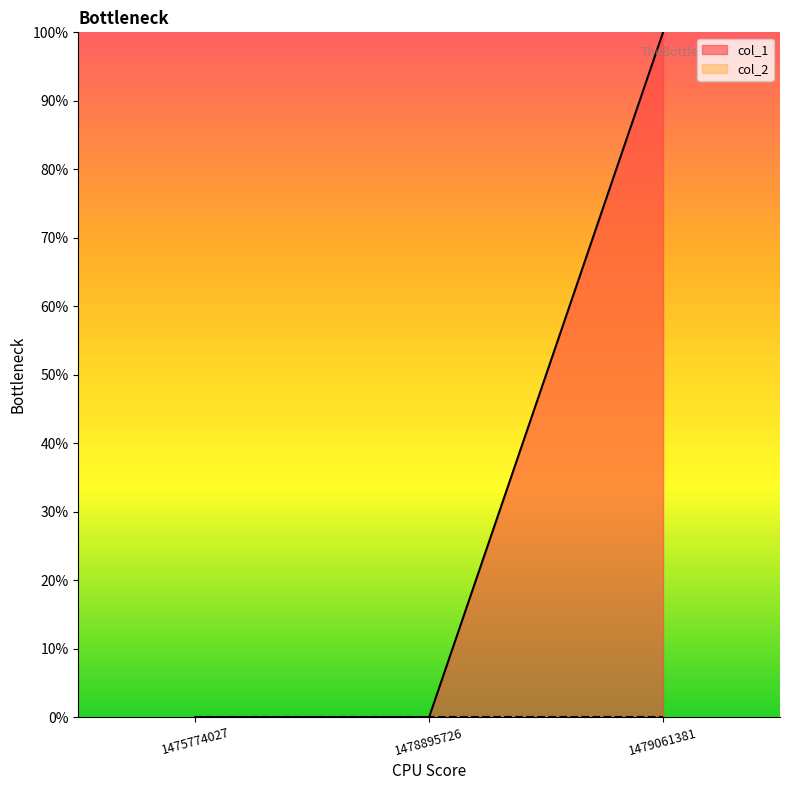

Reading right to left, what are all the values shown in this chart?

1479061381=1	1478895726=0	1475774027=0